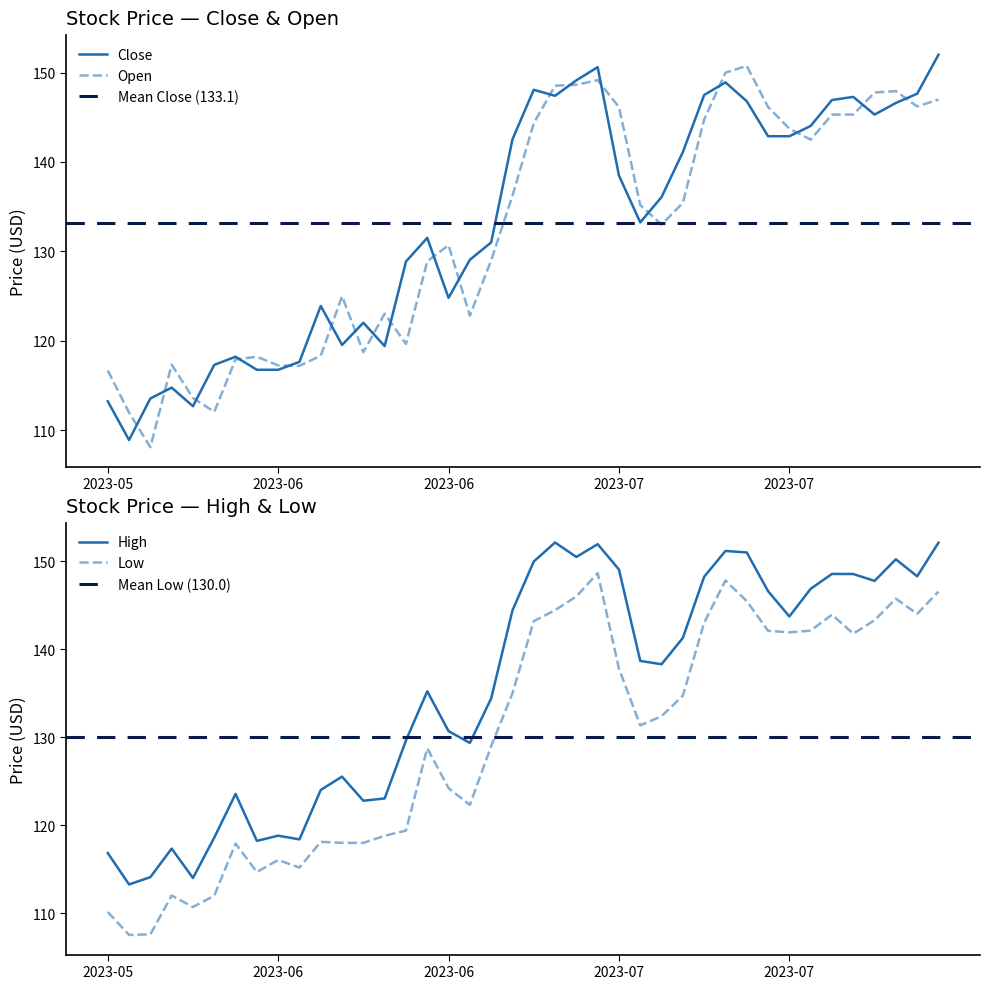

Is it true that Low equals 112.0 at 2023-06-02?

True